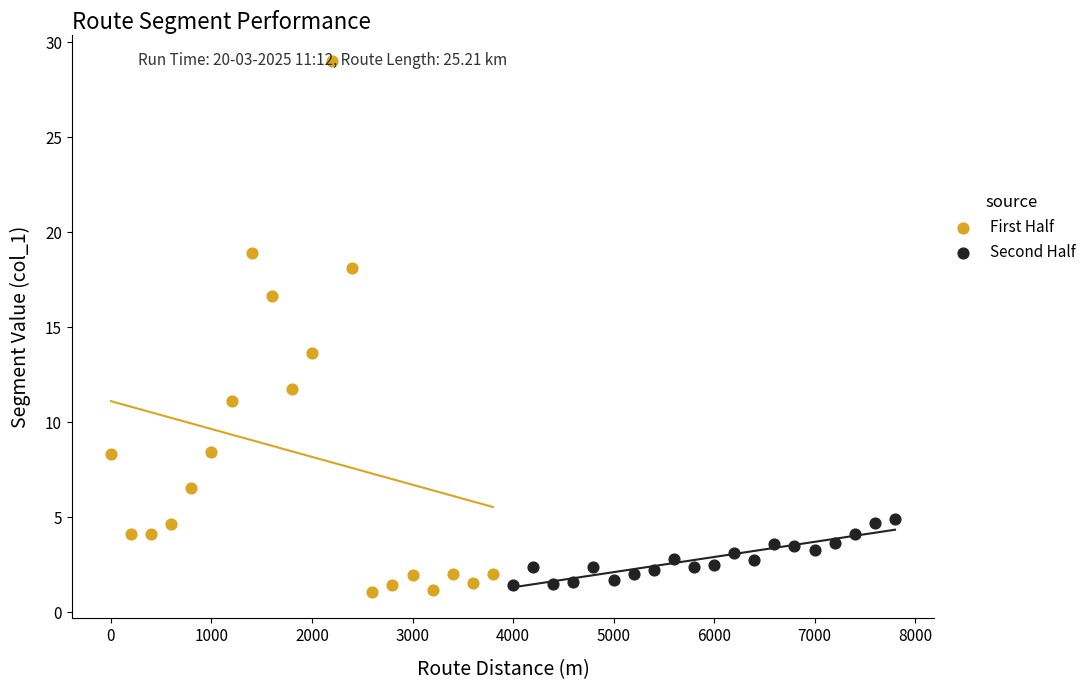

Which series has the widest spread of Y values?

First Half